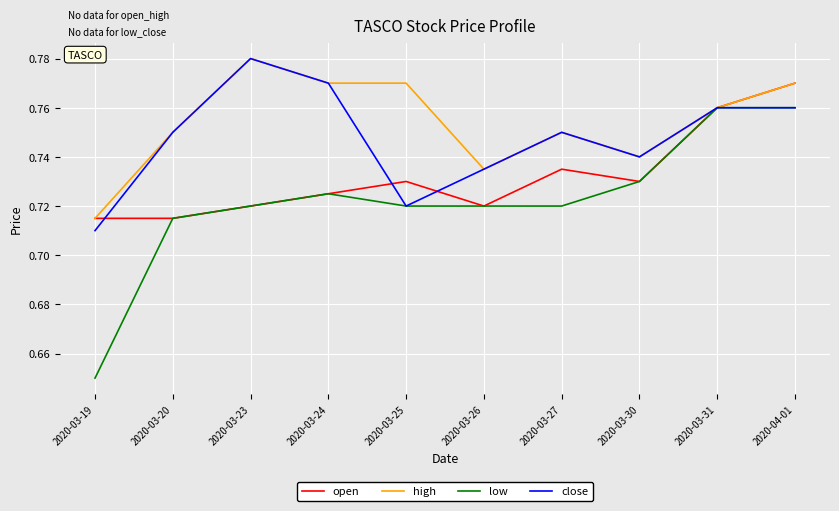

Where is the first local maximum for low?

2020-03-24